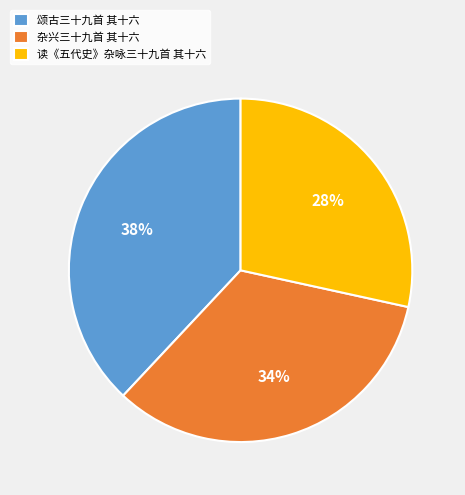

Combined, do 杂兴三十九首 其十六 and 颂古三十九首 其十六 account for over 50%?

Yes